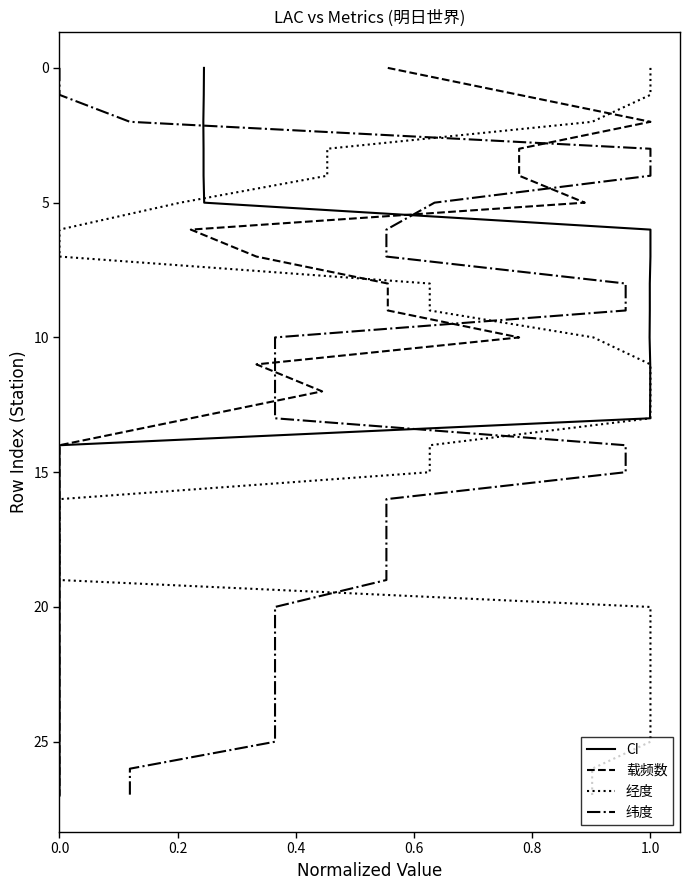

How many values in the 纬度 series exceed 14?

13